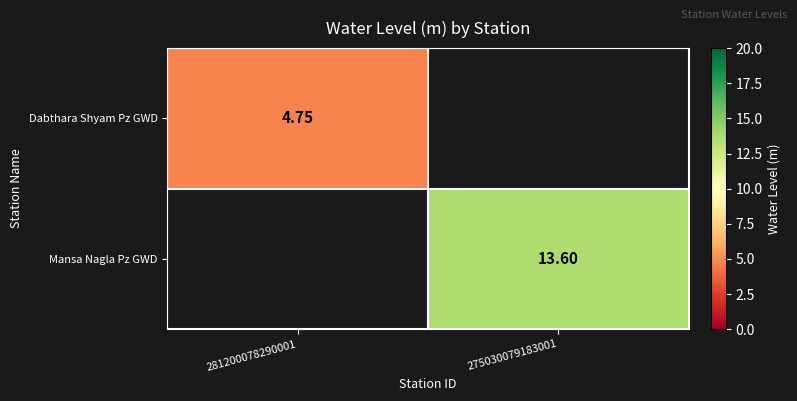

Is the value of Mansa Nagla Pz GWD at 275030079183001 greater than the value of Dabthara Shyam Pz GWD at 281200078290001?

Yes